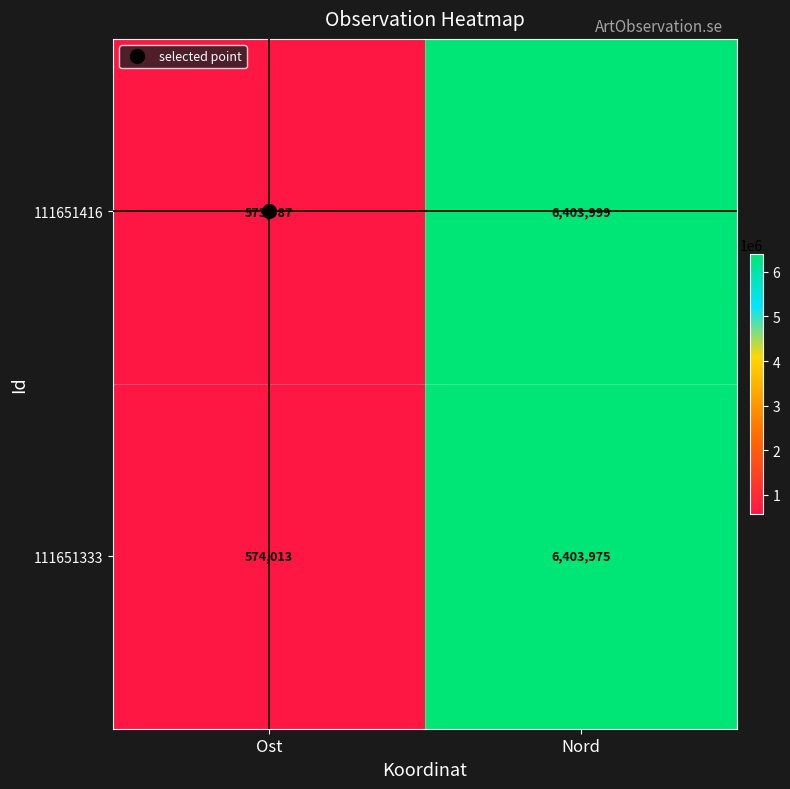

What is the sum of all 111651416 values?

6977986